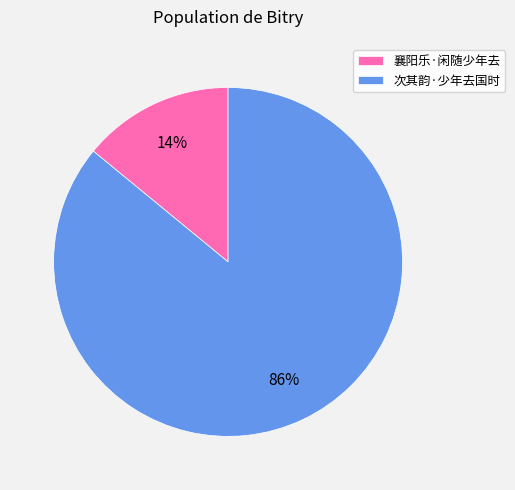

How many slices are in this pie chart?

2